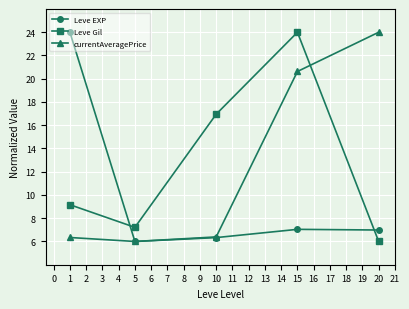

How many times do Leve Gil and currentAveragePrice cross each other?

1